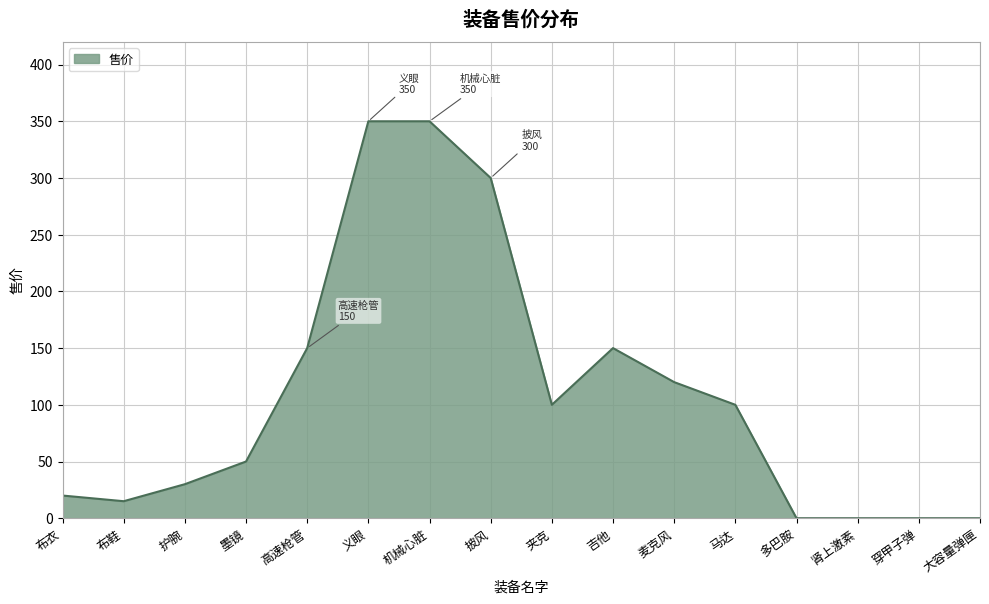

At which category does the data reach its first local valley?

布鞋